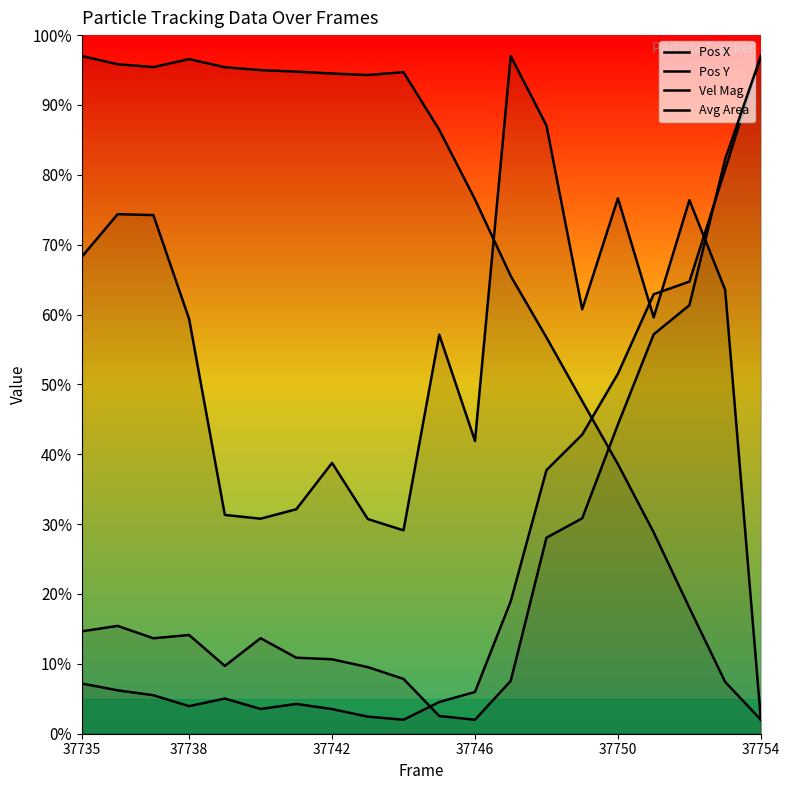

How many times do Pos X and Avg Area cross each other?

1